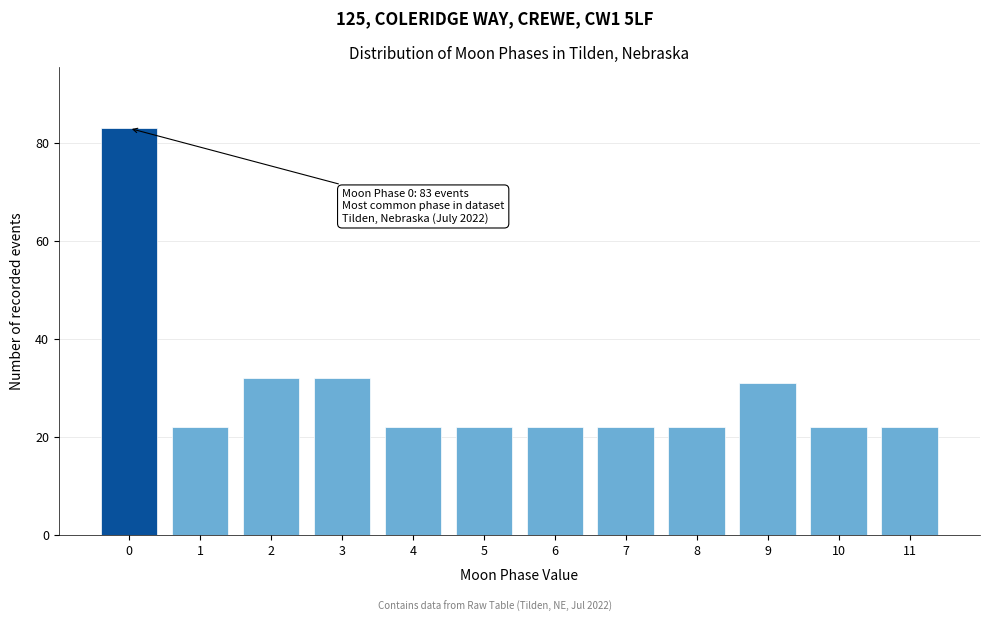

Reading left to right, list all the values displayed in this chart.

0=83	1=22	2=32	3=32	4=22	5=22	6=22	7=22	8=22	9=31	10=22	11=22